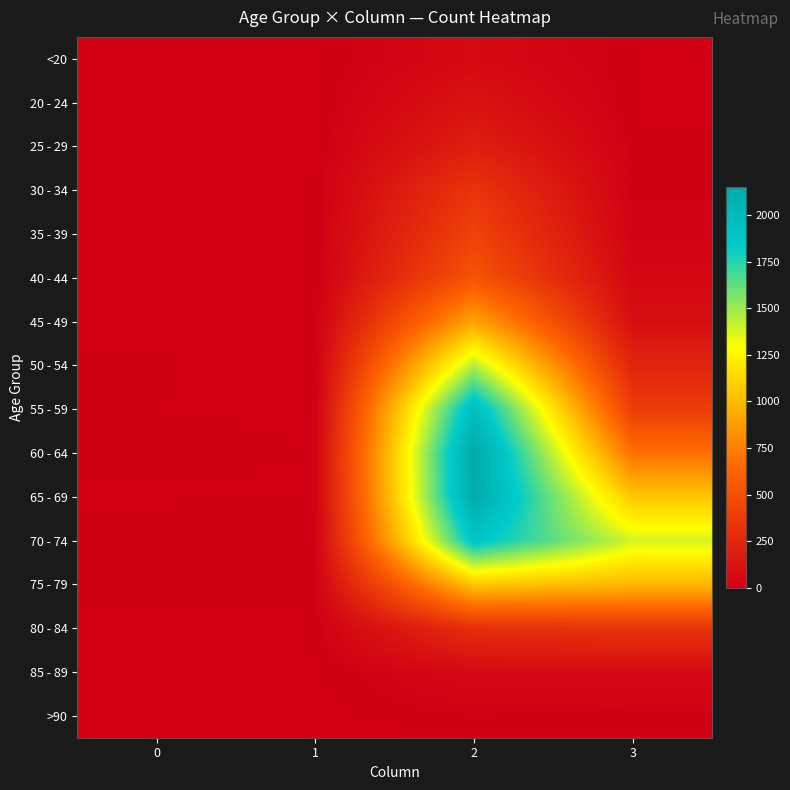

Between 2 and 3, which is larger?

2